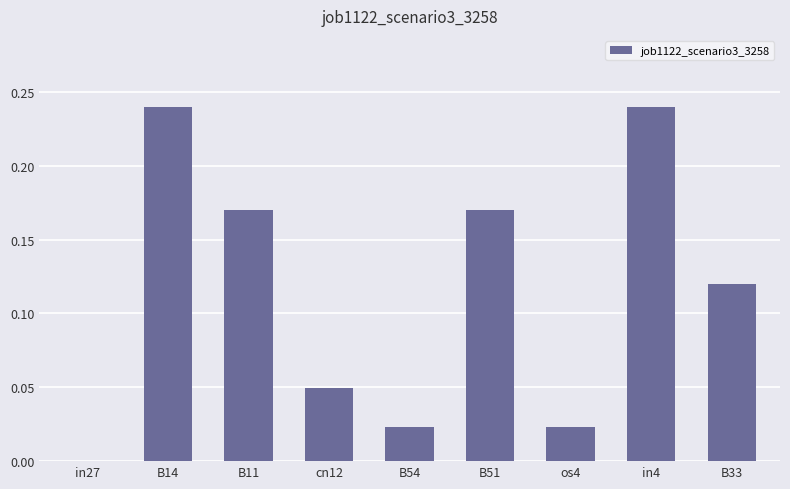

What is the change in value from in27 to B33?

+0.1